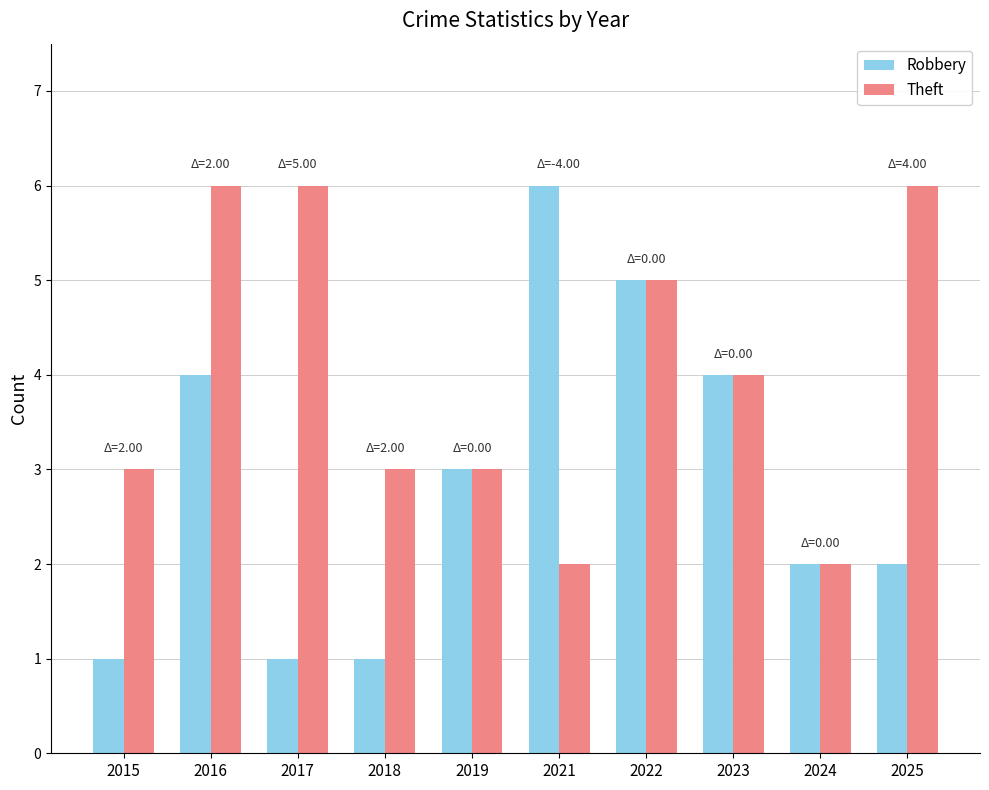

Is it true that Robbery equals 6 at 2021?

True